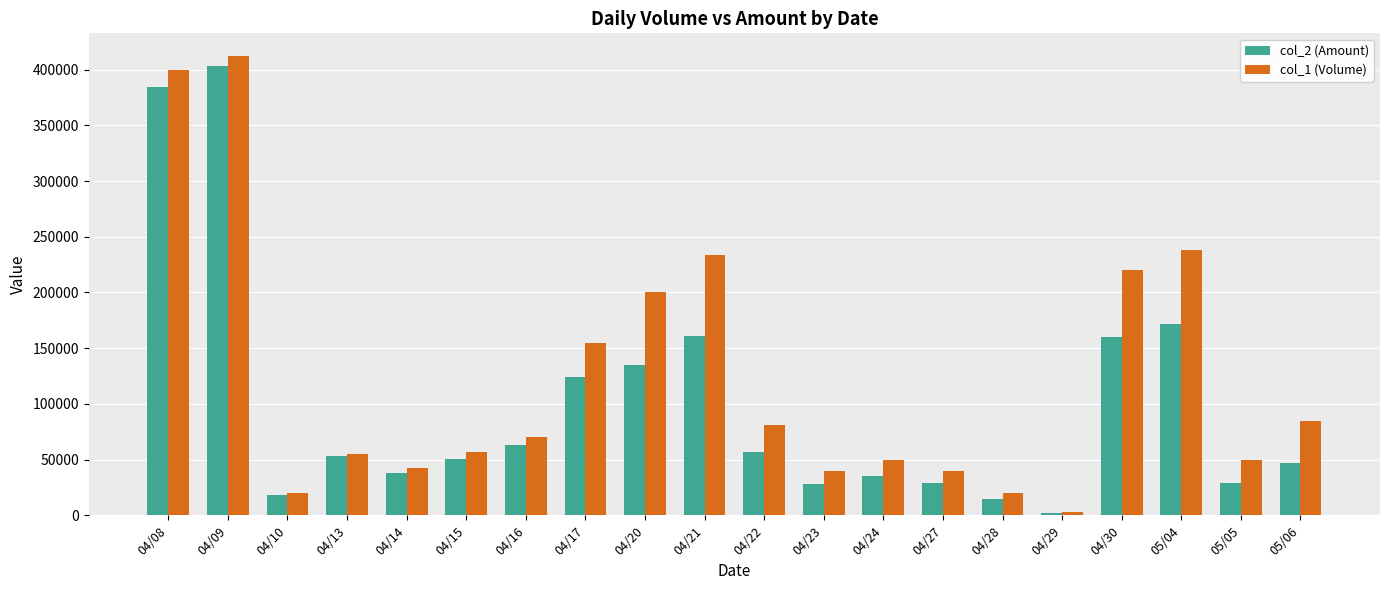

What are all the series names shown in the legend?

col_2 (Amount), col_1 (Volume)